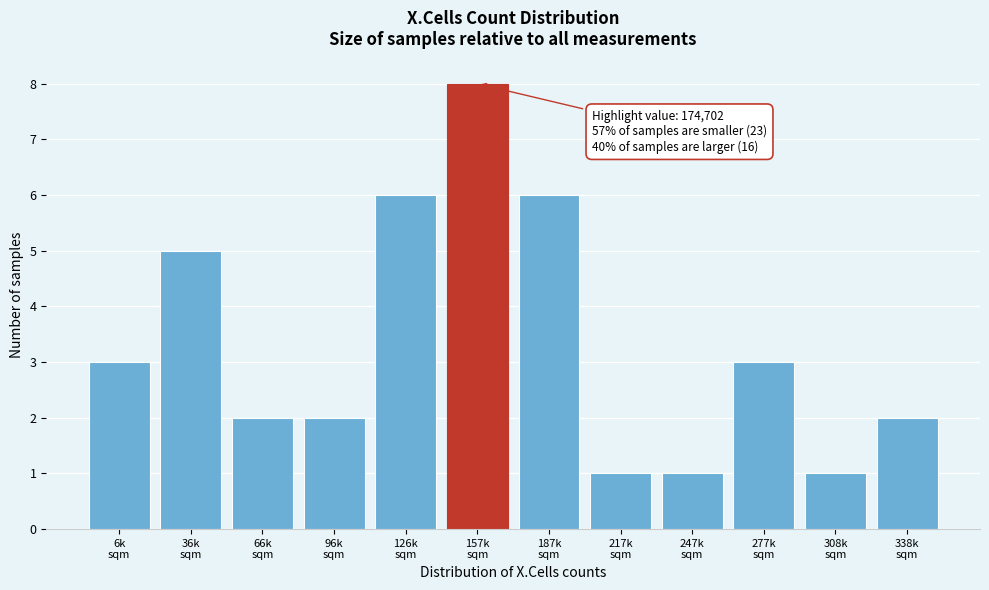

Reading left to right, transcribe all the data shown in this chart.

3	5	2	2	6	8	6	1	1	3	1	2